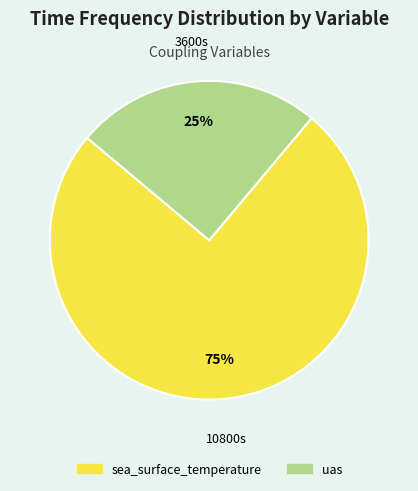

To the nearest percent, what is the average slice percentage?

50%